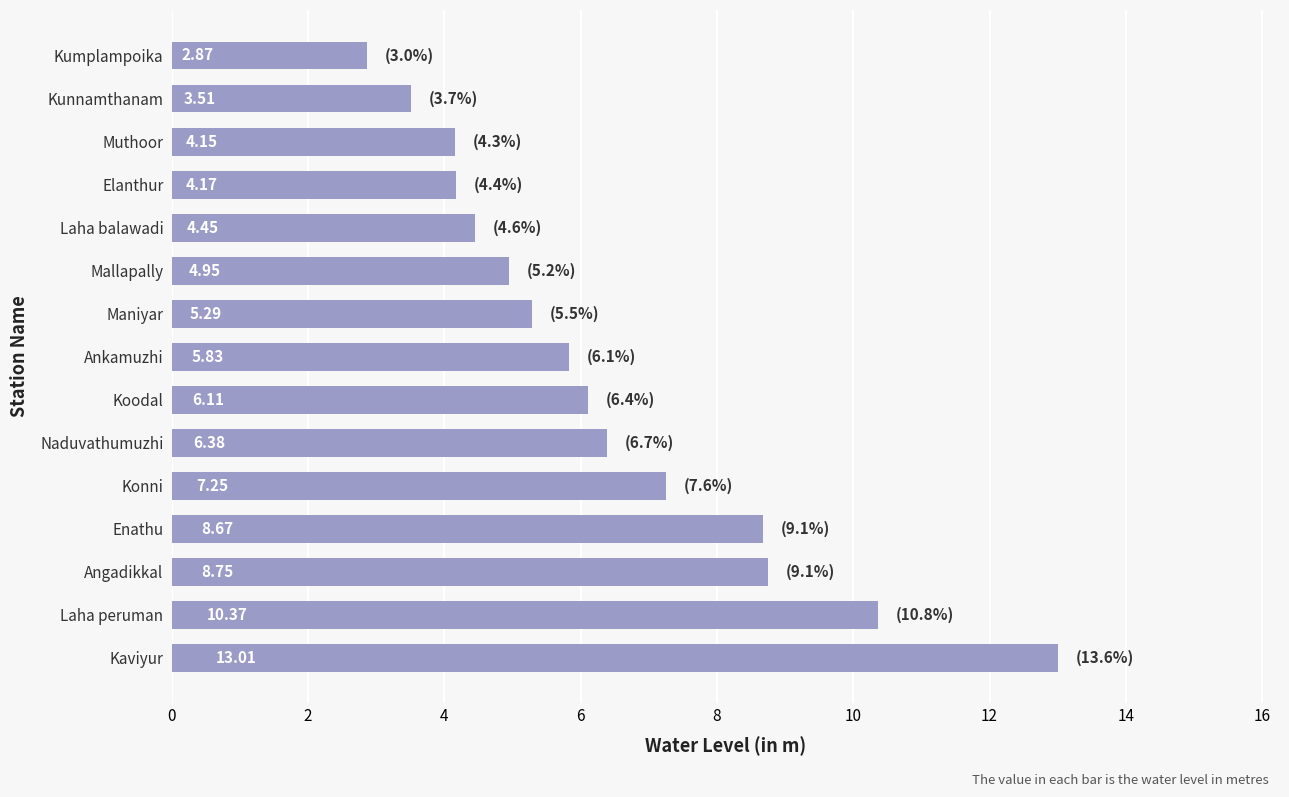

What is the sum of all values?

95.8